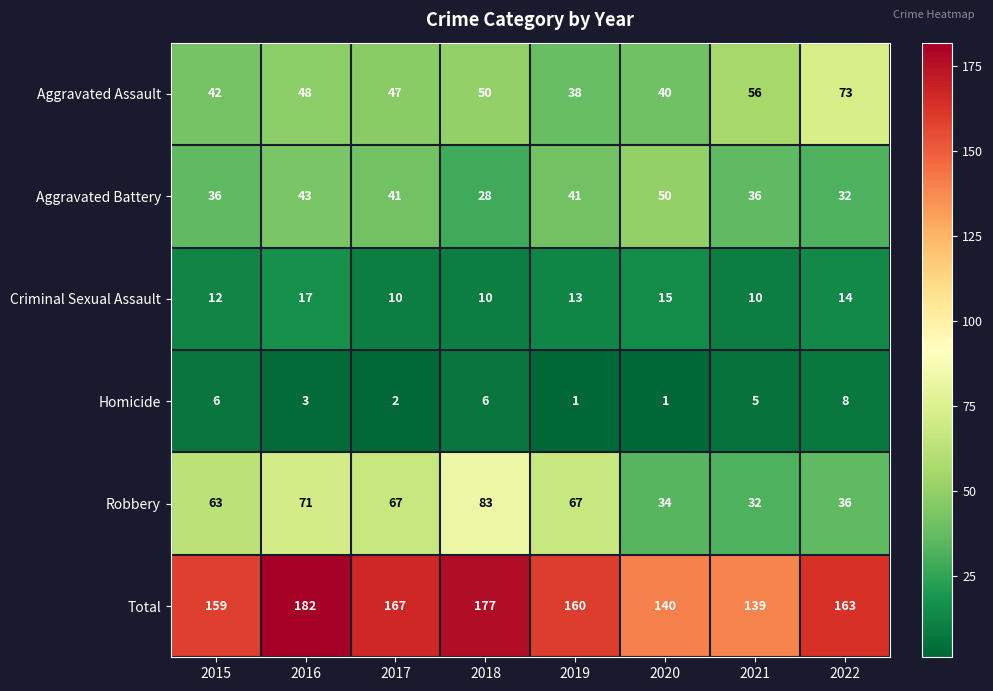

What is the lowest value of the Aggravated Assault series?

38